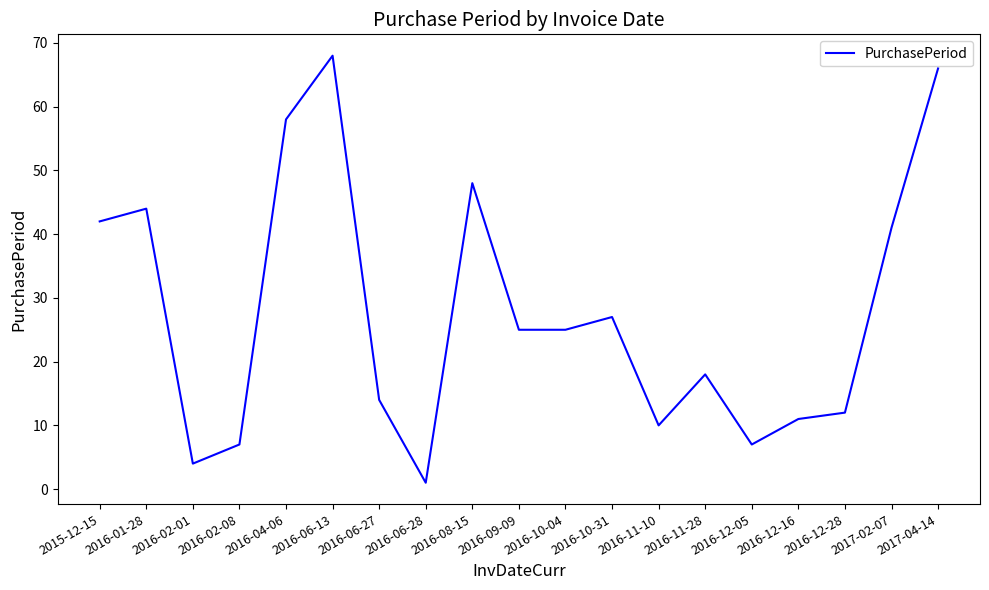

What is the ratio of the value at 2016-12-28 to the value at 2016-10-04?

0.5